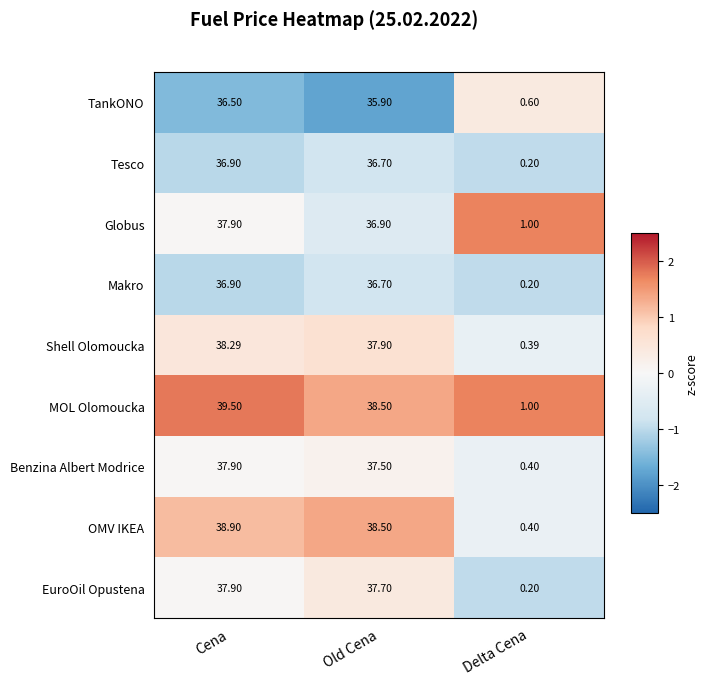

What is the greatest value displayed?

39.5